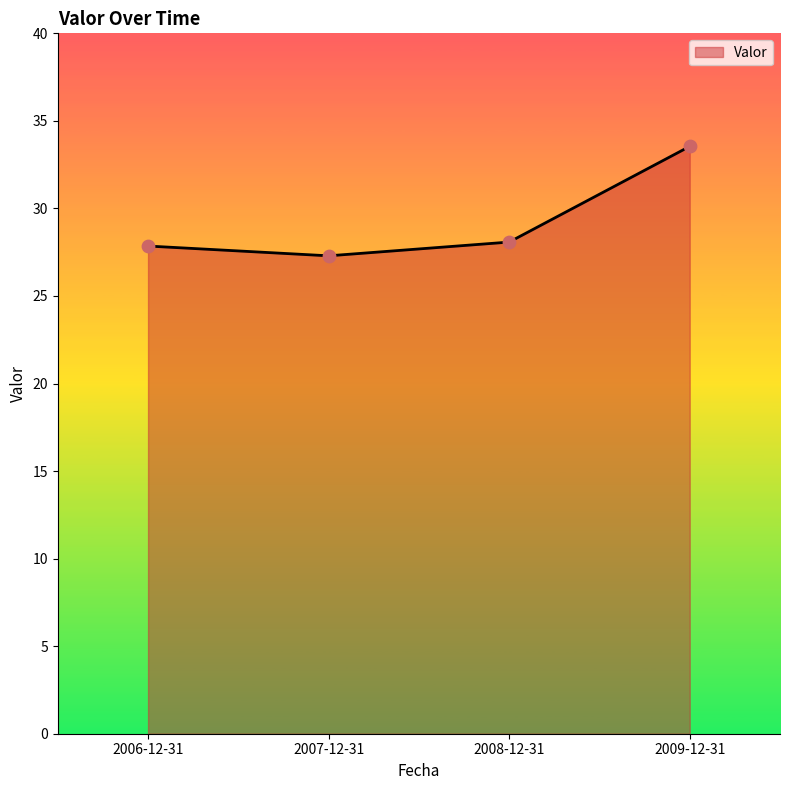

Between 2008-12-31 and 2009-12-31, which is larger?

2009-12-31